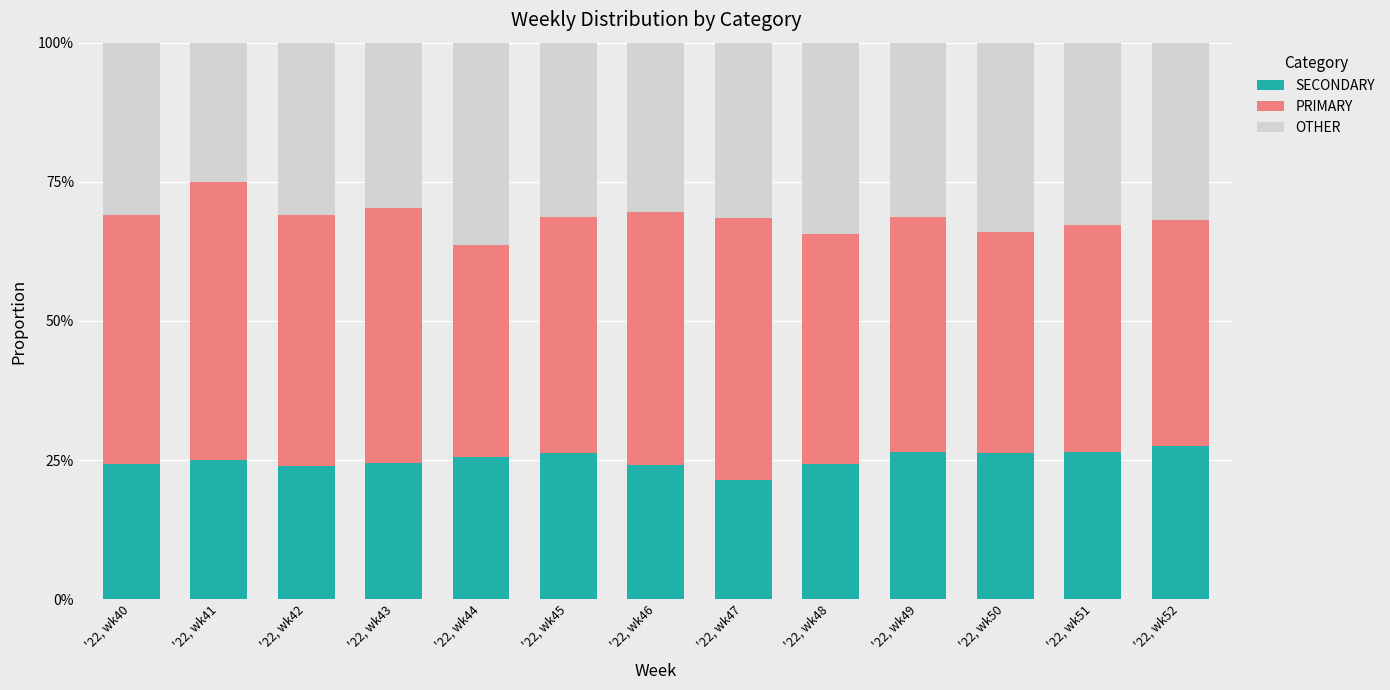

Read the SECONDARY value at '22, wk50.

26.4